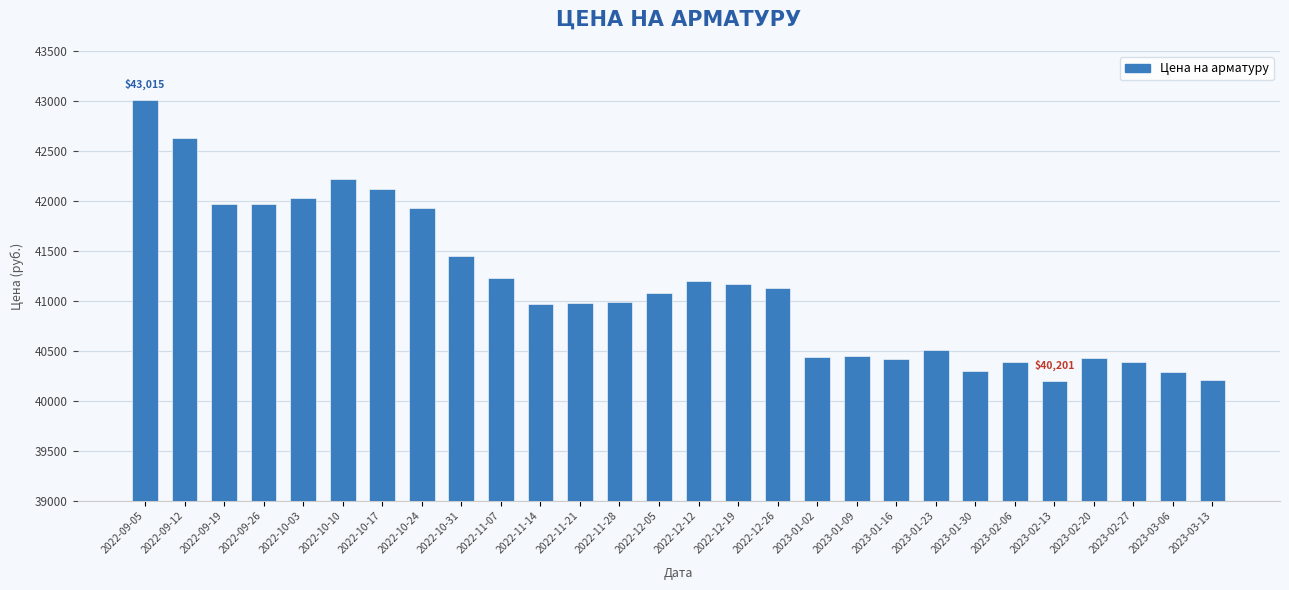

What is the value of the 22nd bar from the left?

40295.4